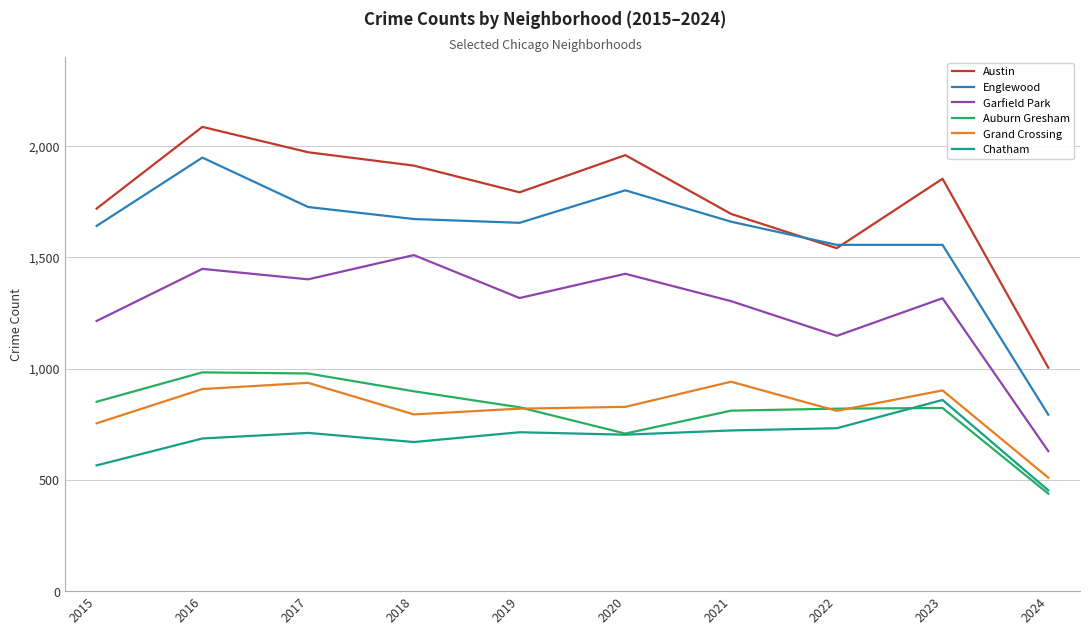

True or false: Garfield Park and Grand Crossing cross at least once.

False